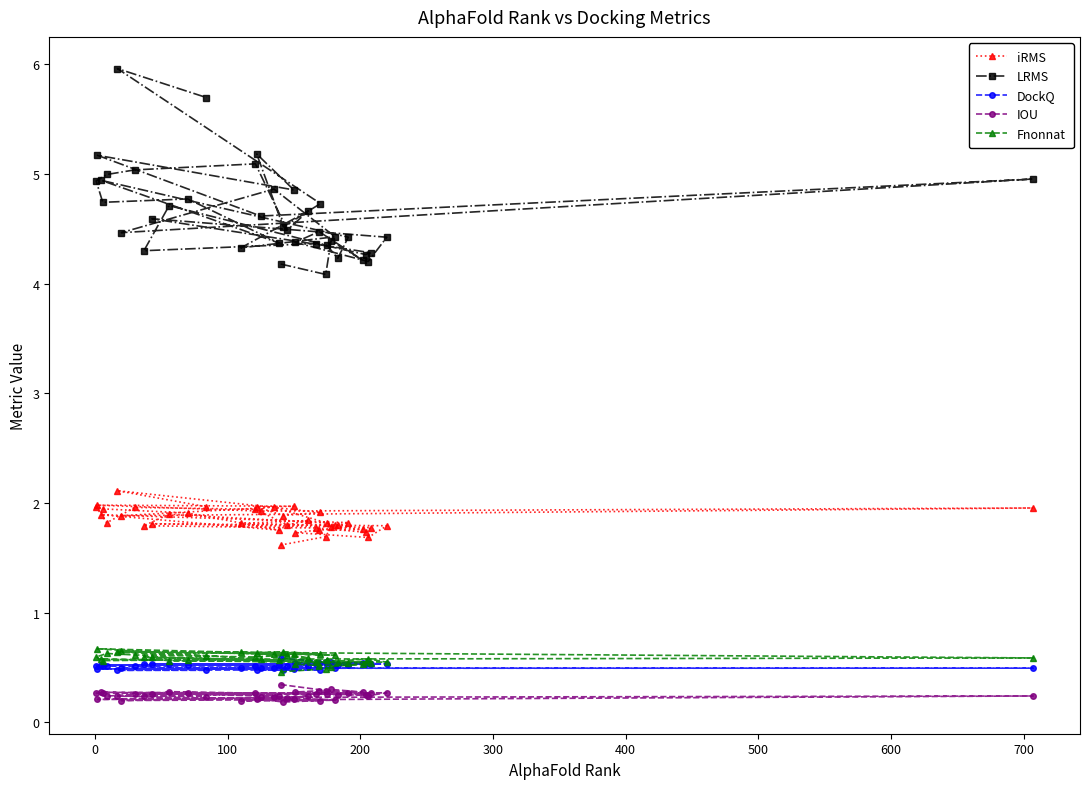

What is the value of the Fnonnat point at the 20th from the left?

0.5